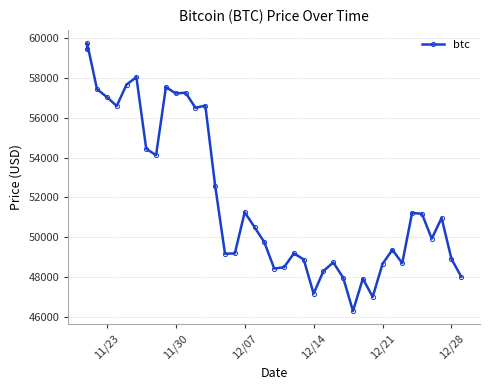

The chart shows a value of 48662 at 12/21. True or false?

True